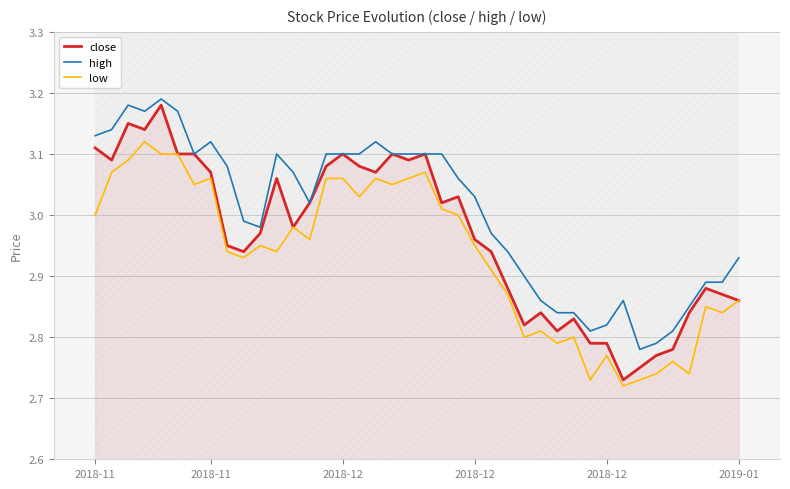

At which category does close reach its first local valley?

2018-11